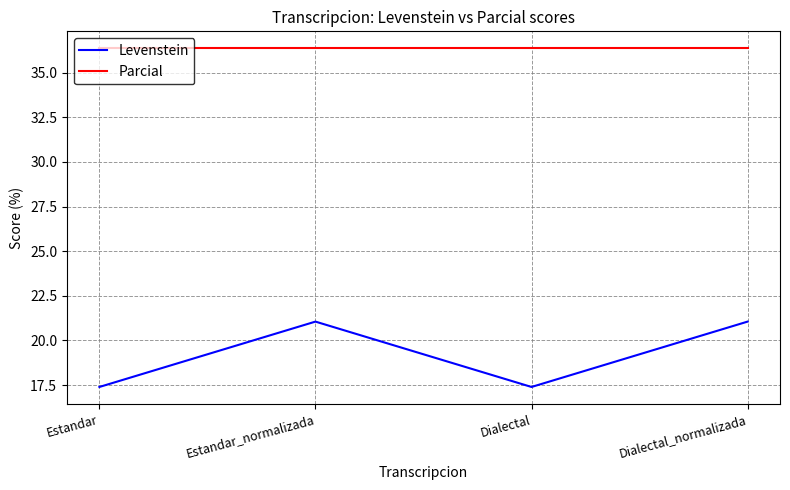

List the series in order of their peak value, highest first.

Parcial, Levenstein